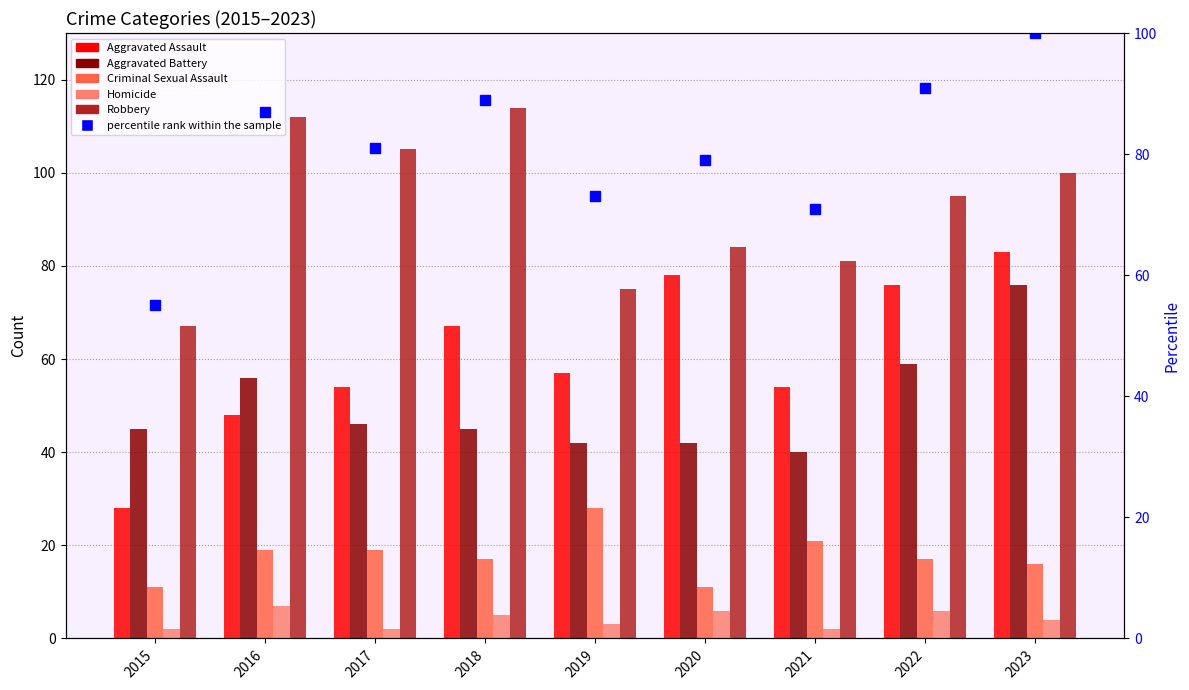

Count the number of data series in this chart.

6